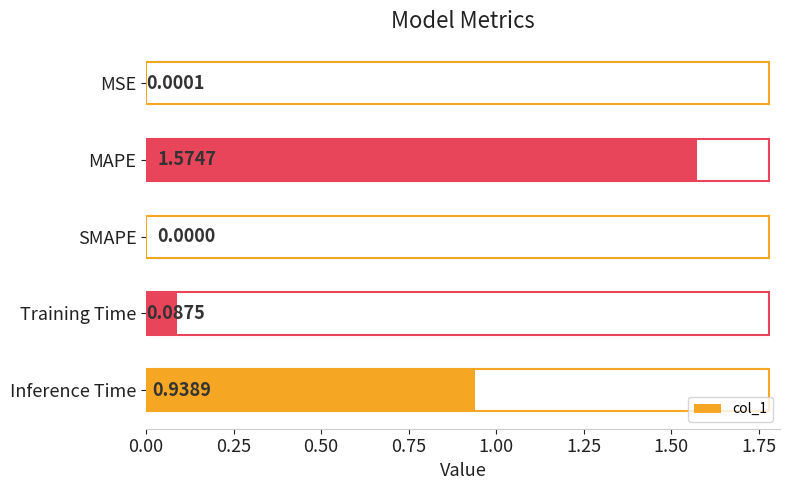

Where is the data nearest to the value 0?

SMAPE